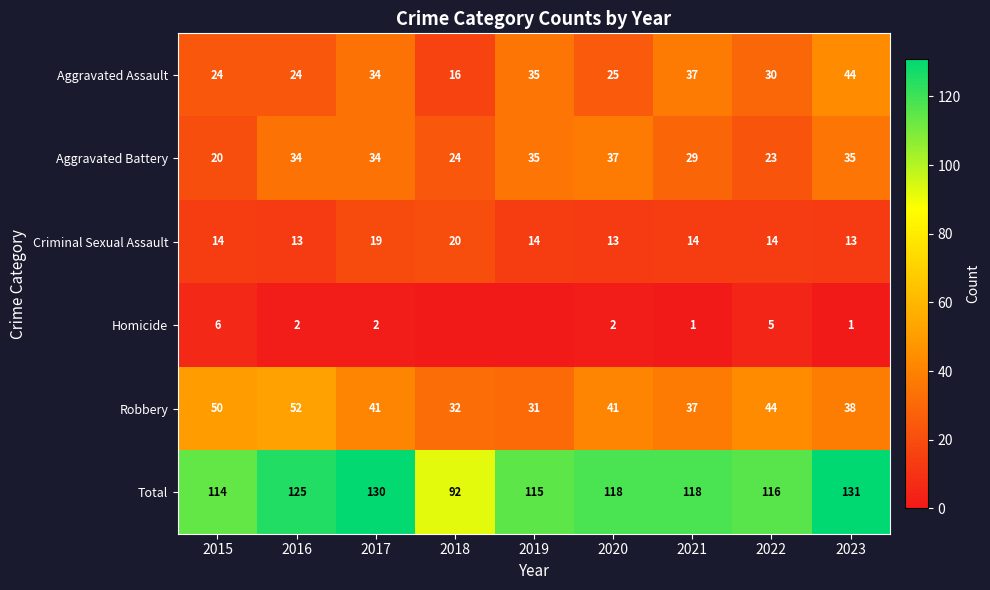

At how many categories does at least one series exceed 120?

3